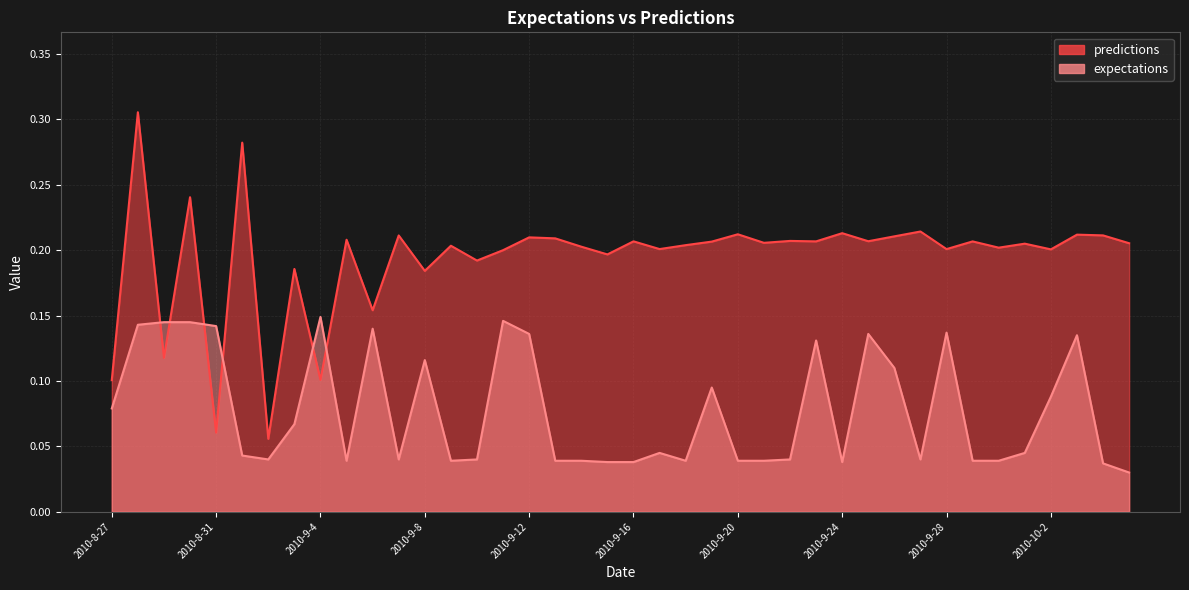

What is the total value across all series at 2010-9-24?

0.3